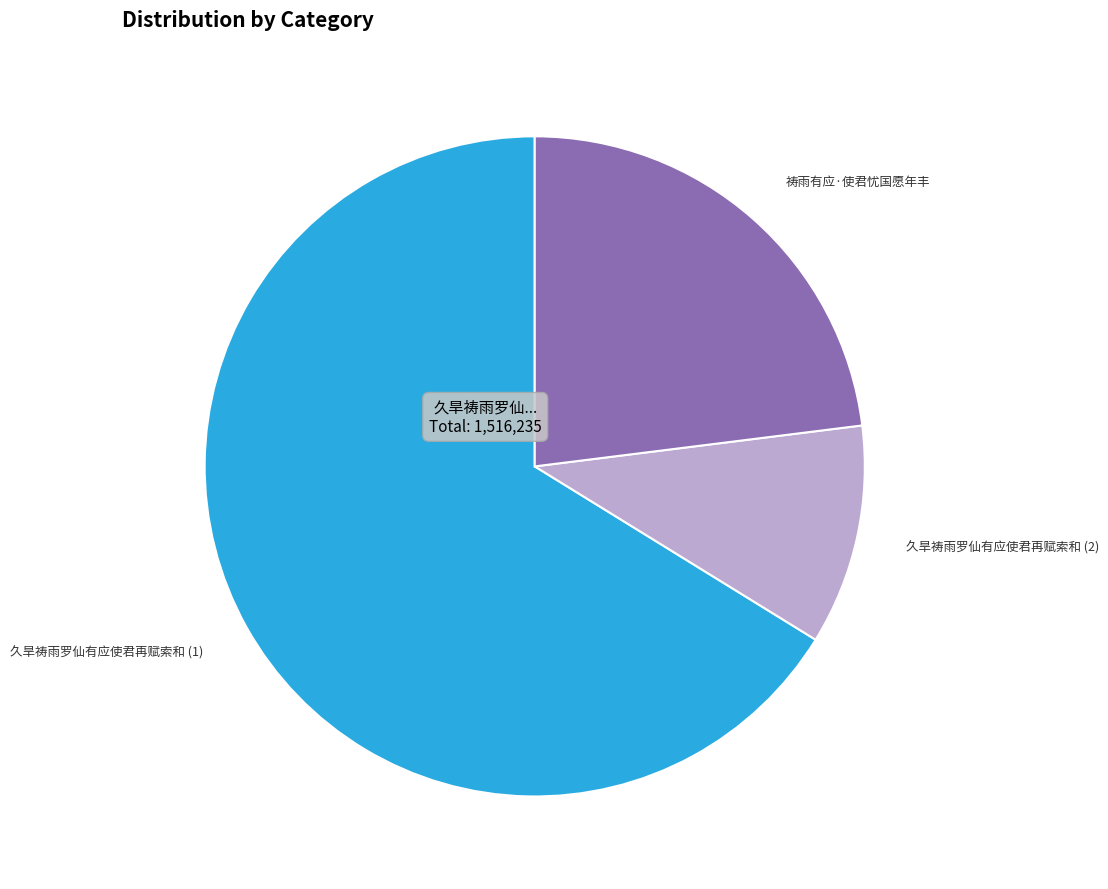

How many segments does this pie chart have?

3